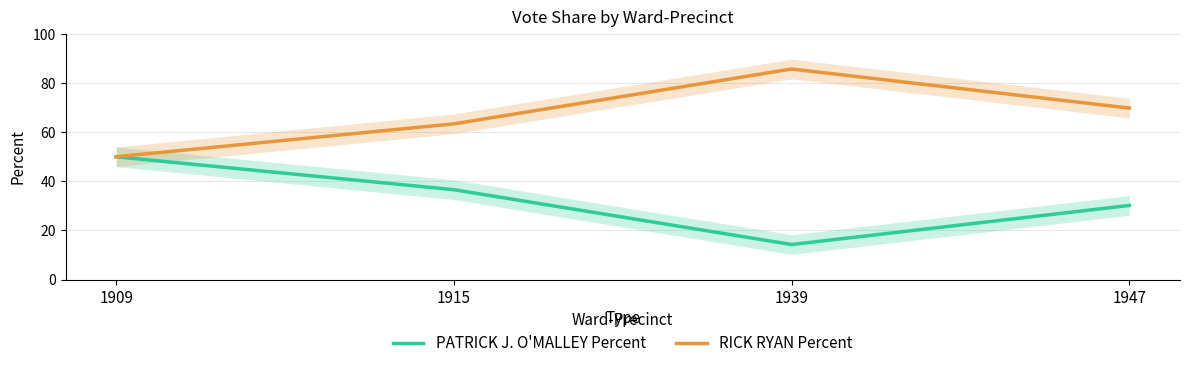

At which category is the sum across all series the highest?

1909